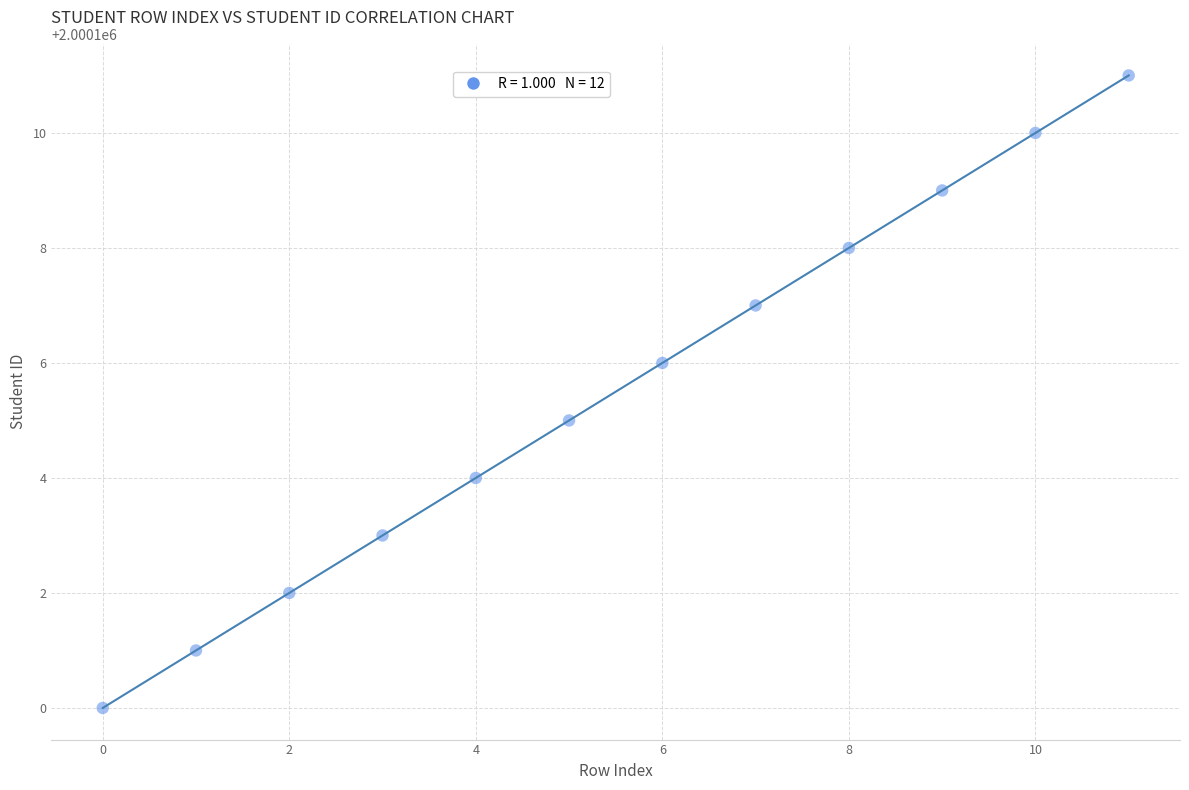

What is the average Y value?

2000106